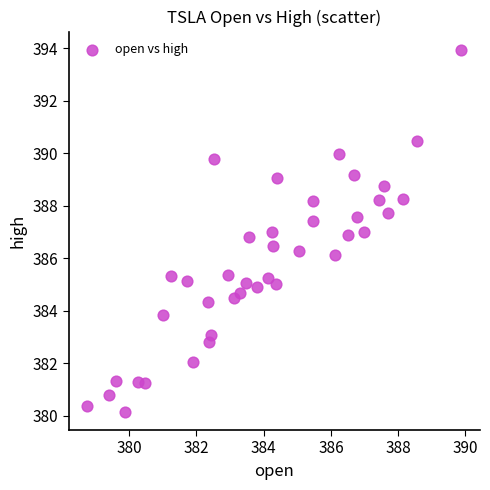

What is the range of X values (max minus min)?

11.1